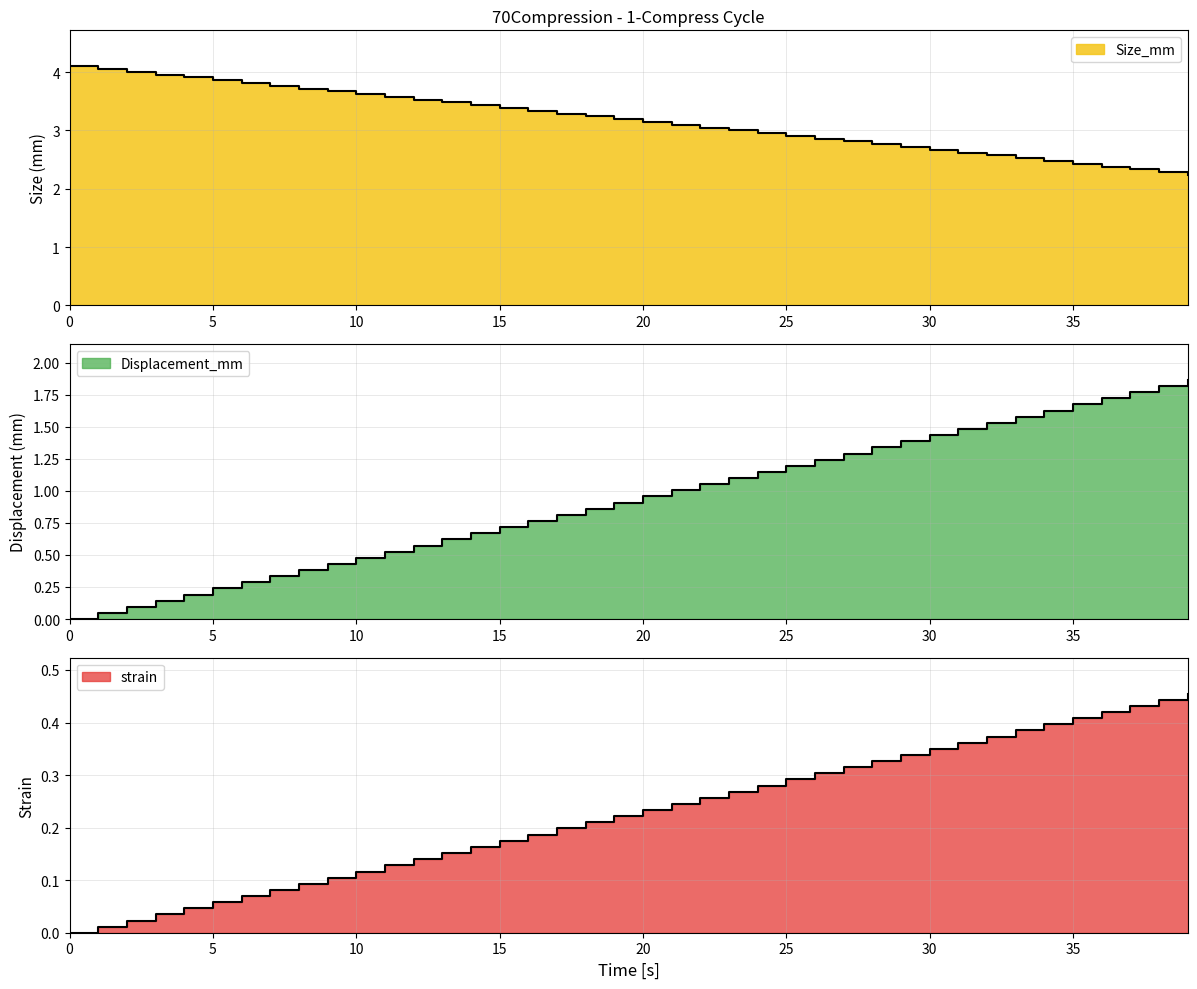

Between 14 and 21, which is larger?

14